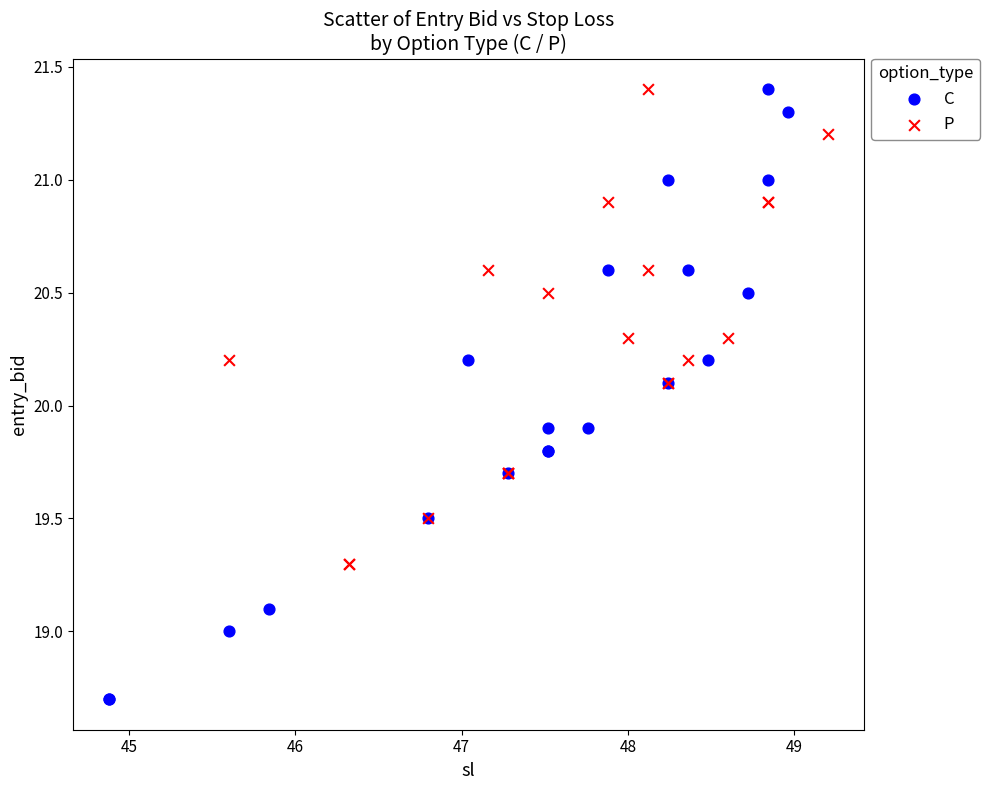

Which series contains the lowest Y value?

C